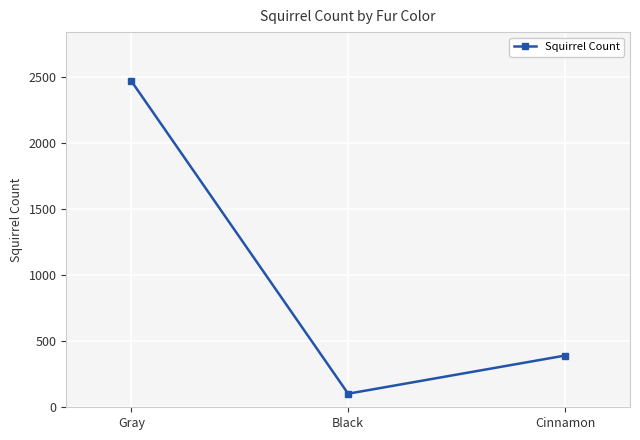

At which category does the chart reach its peak across all series?

Gray